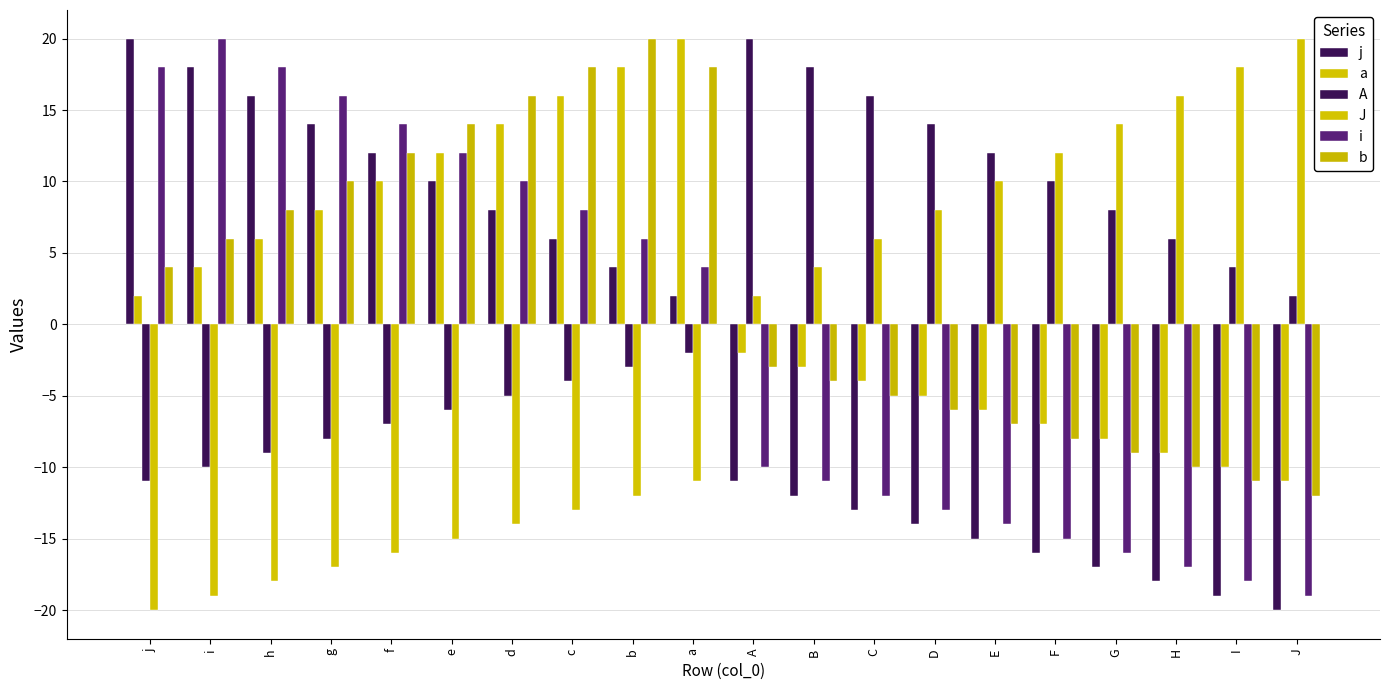

Which category has the highest value in the A series?

A